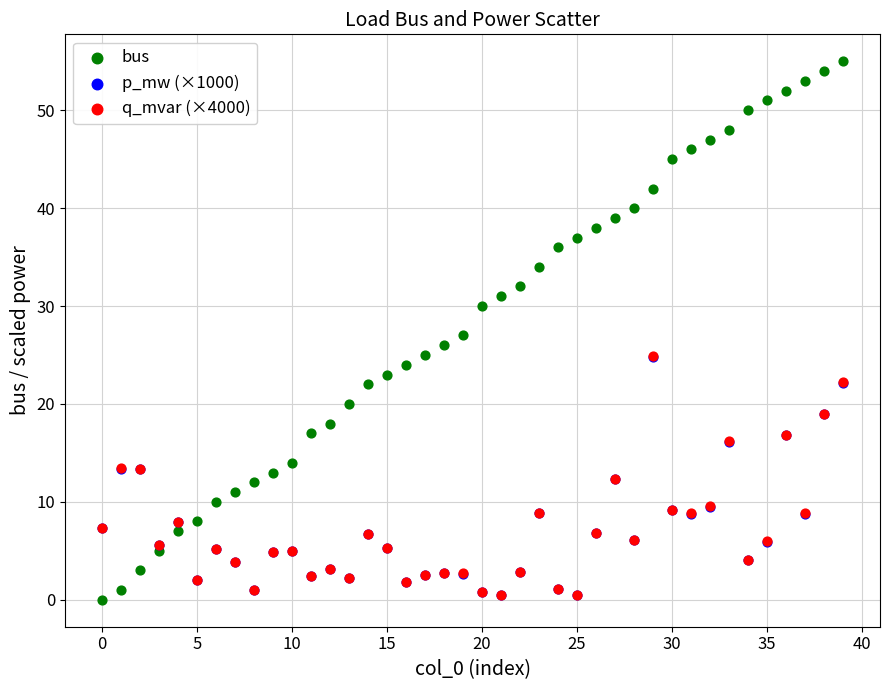

Which series has the widest spread of Y values?

bus